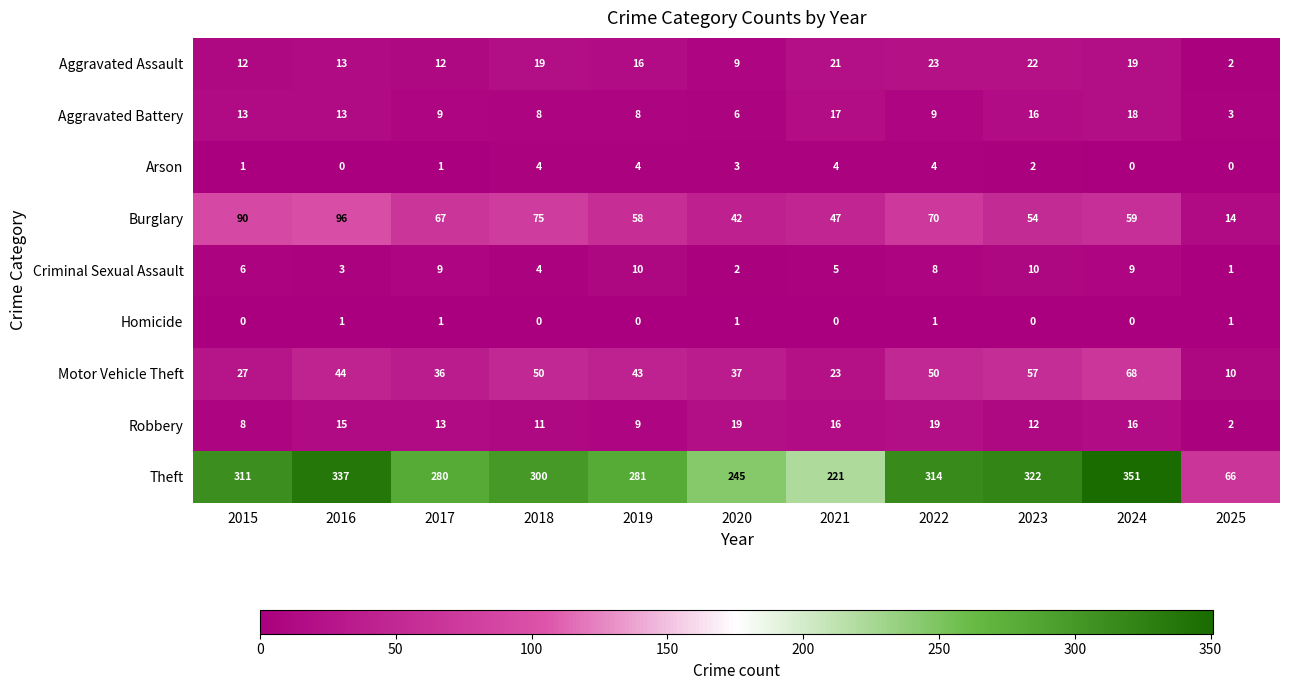

Which series has the largest total across all categories?

Theft